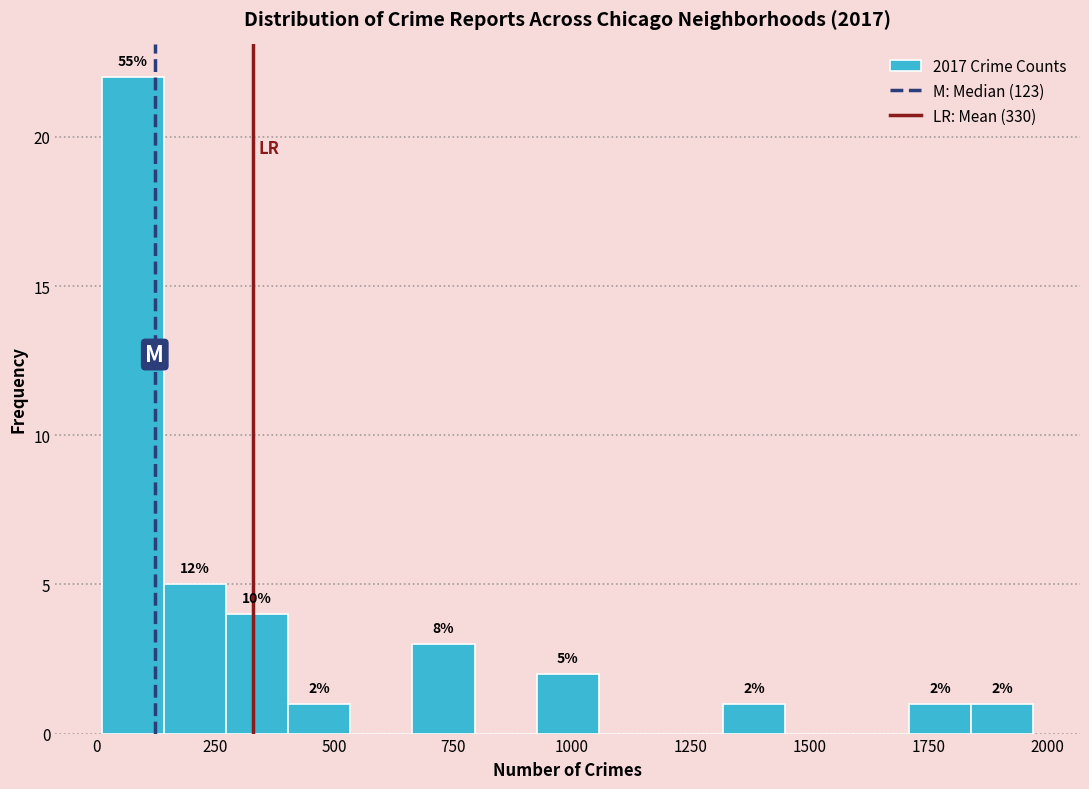

Read against the x-axis, roughly where is the centre of the tallest bar?

100